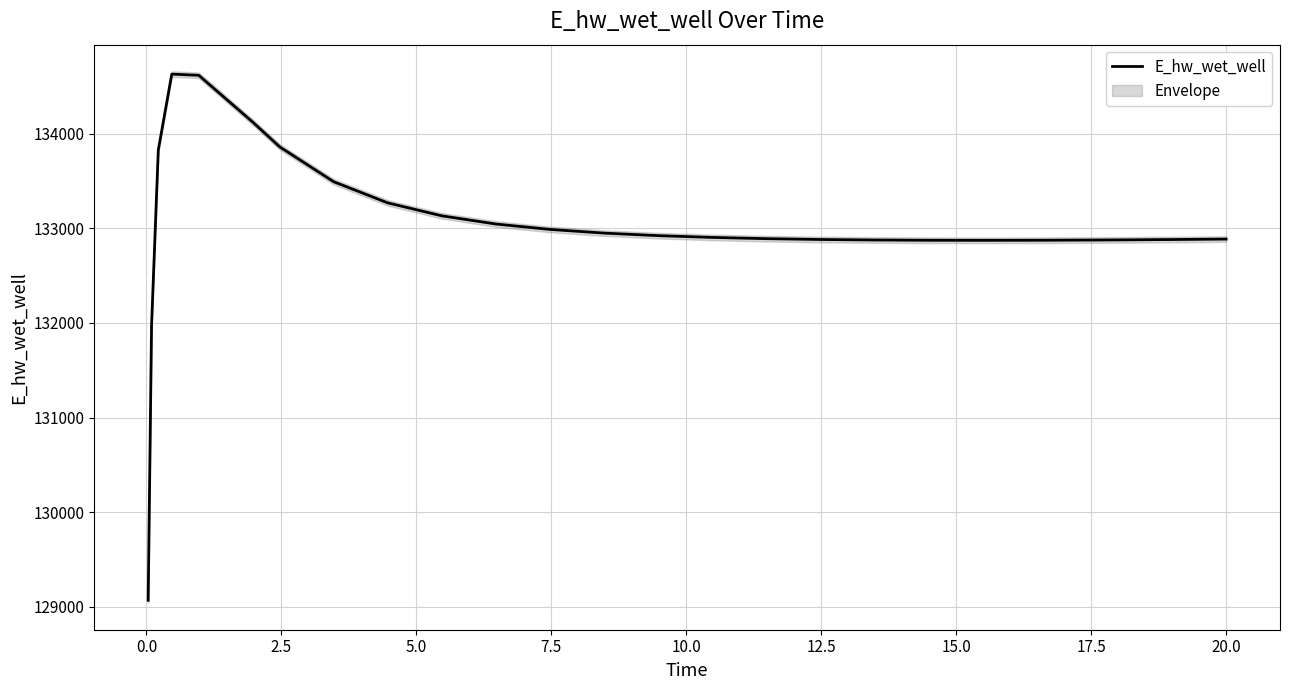

What is the difference between the maximum and minimum values?

5557.2